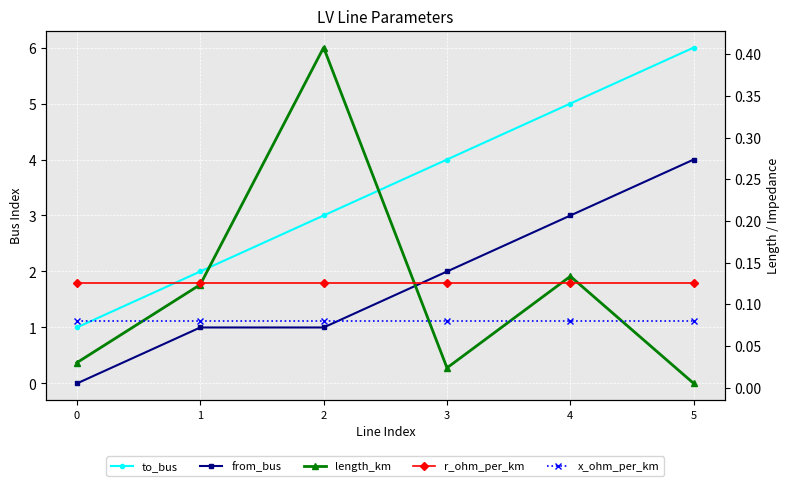

What is the difference between the second highest and second lowest values in the from_bus series?

2.0